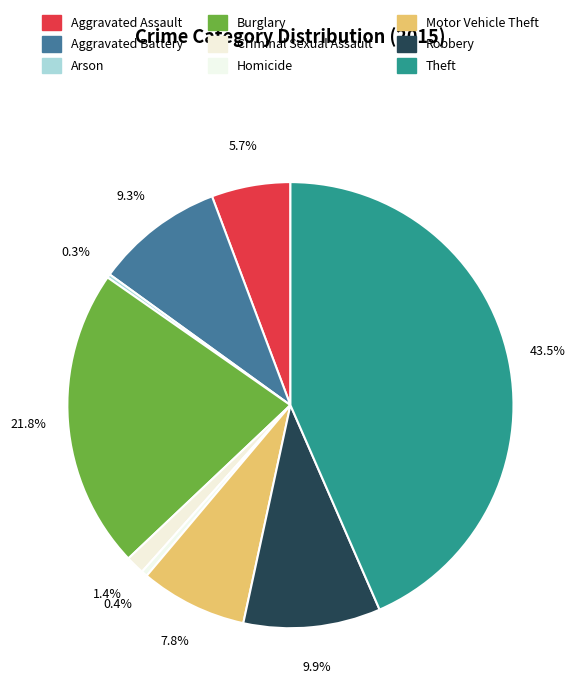

Count the number of slices in the pie.

9